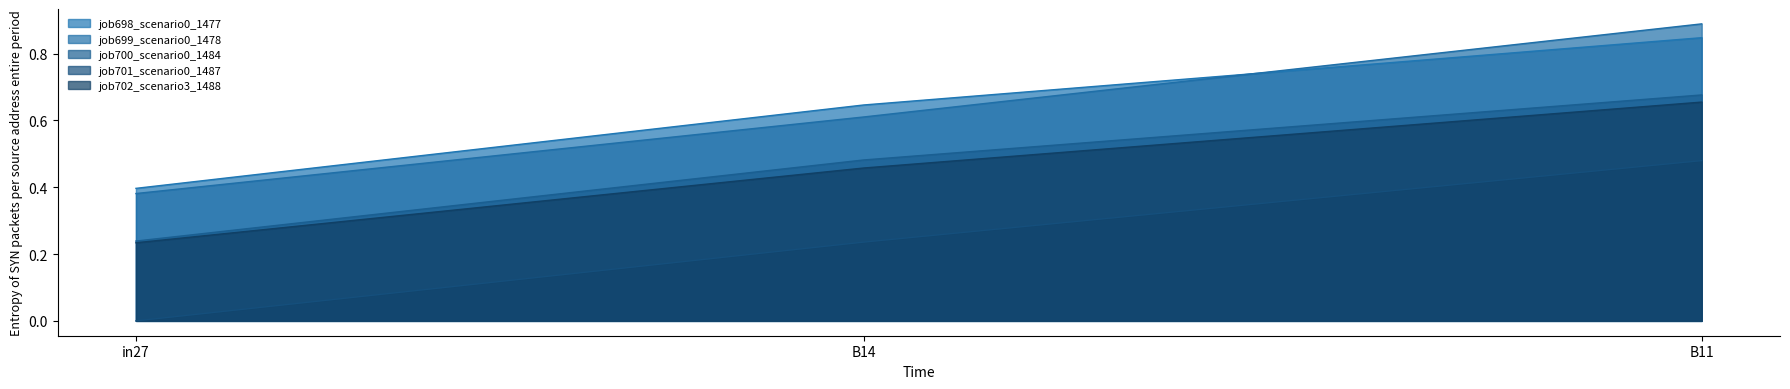

Rank the series at B14 from lowest to highest value.

job701_scenario0_1487, job702_scenario3_1488, job700_scenario0_1484, job699_scenario0_1478, job698_scenario0_1477